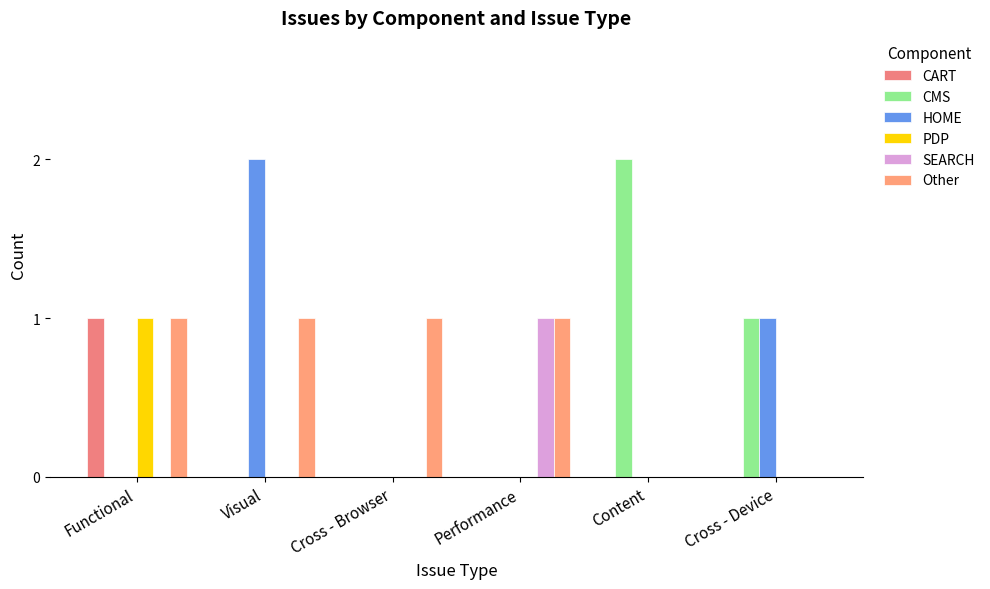

Reading left to right, what are all the values shown in this chart?

CART: Functional=1	Visual=0	Cross - Browser=0	Performance=0	Content=0	Cross - Device=0
CMS: Functional=0	Visual=0	Cross - Browser=0	Performance=0	Content=2	Cross - Device=1
HOME: Functional=0	Visual=2	Cross - Browser=0	Performance=0	Content=0	Cross - Device=1
PDP: Functional=1	Visual=0	Cross - Browser=0	Performance=0	Content=0	Cross - Device=0
SEARCH: Functional=0	Visual=0	Cross - Browser=0	Performance=1	Content=0	Cross - Device=0
Other: Functional=1	Visual=1	Cross - Browser=1	Performance=1	Content=0	Cross - Device=0